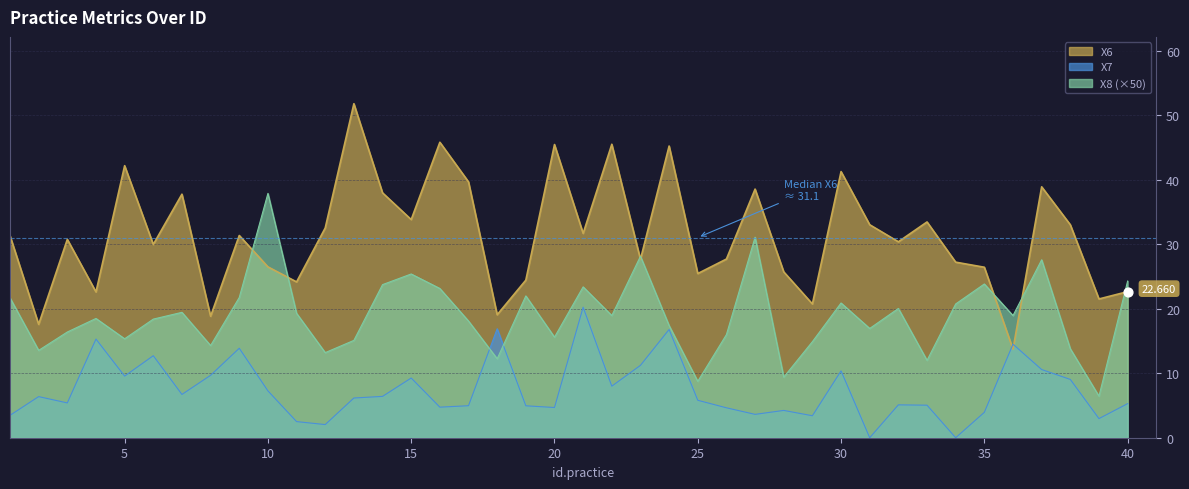

Which series contains the lowest Y value?

X7